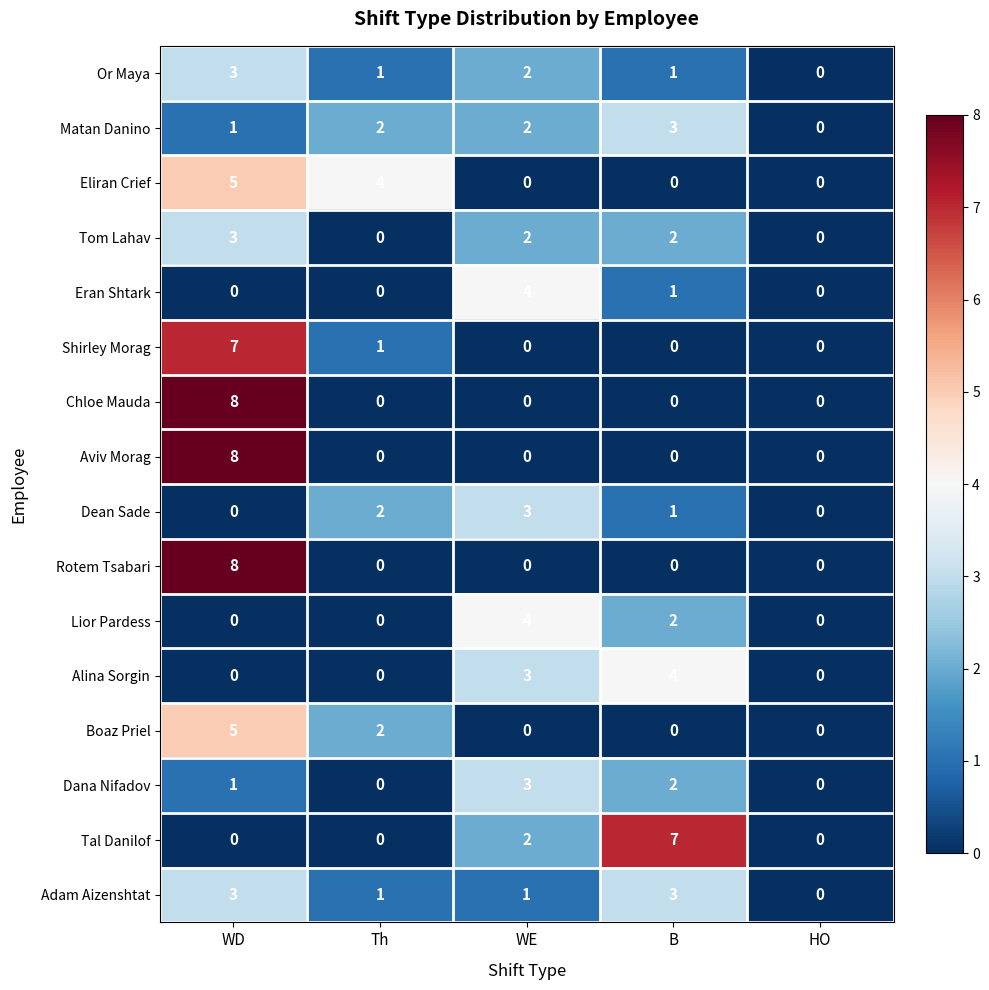

What is the difference between the maximum and minimum values in the Rotem Tsabari series?

8